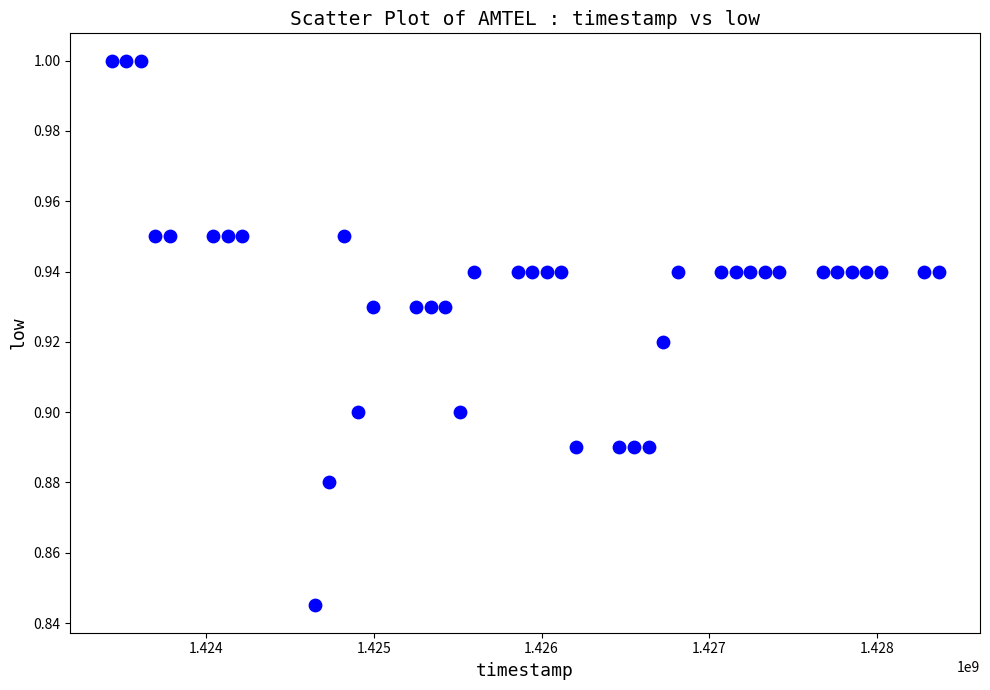

What is the range of X values (max minus min)?

4924800.0